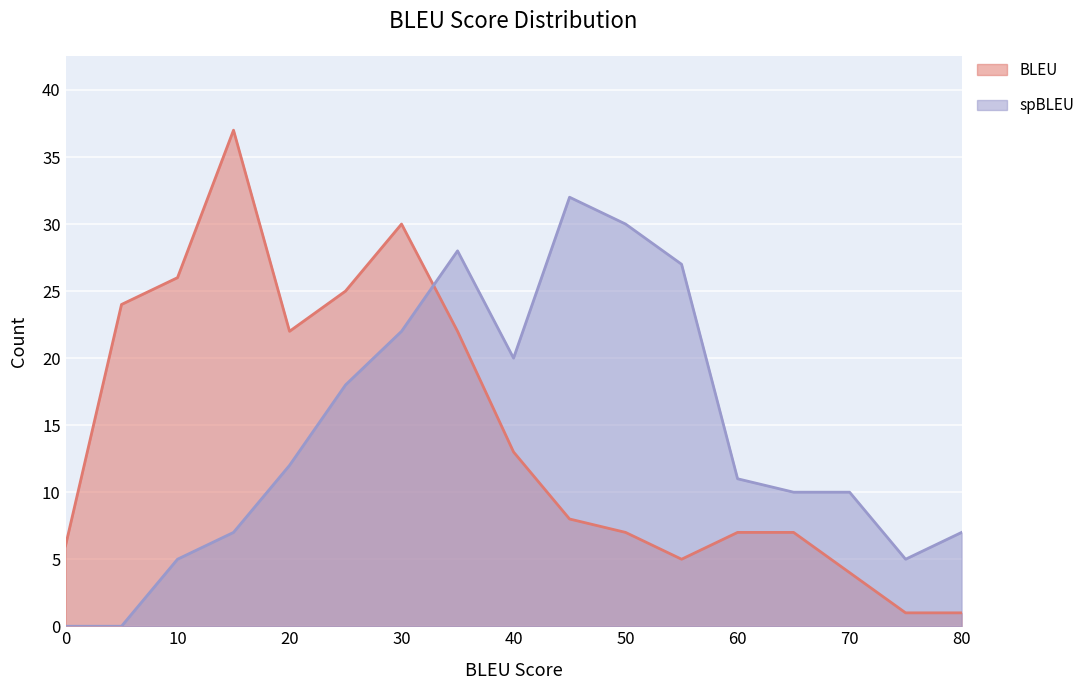

At which label does BLEU first exceed 8?

5